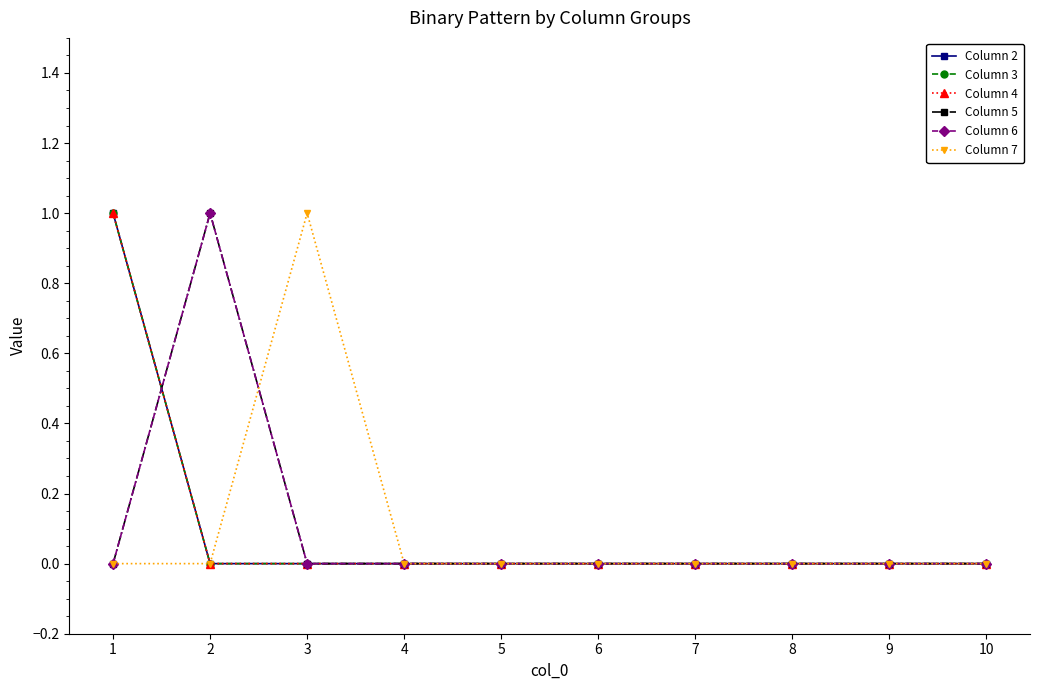

True or false: Column 7 and Column 2 cross at least once.

False